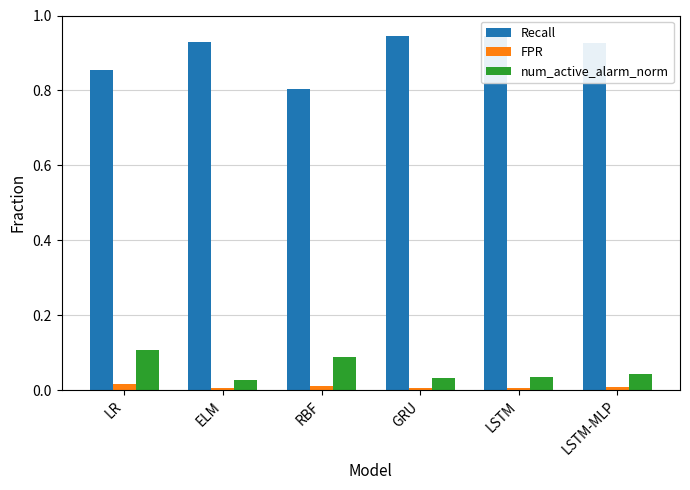

Which category has the highest value in the Recall series?

LSTM